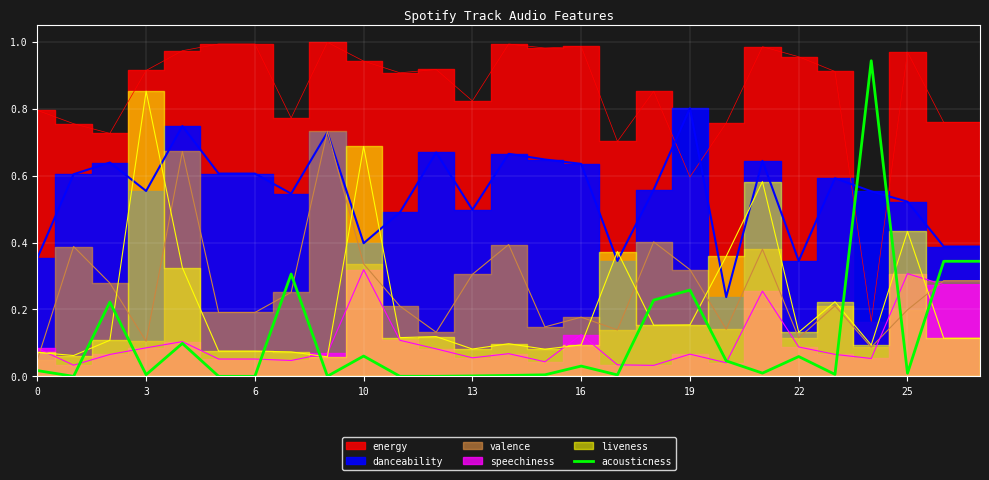

The acousticness series shows 0.0 at 13. True or false?

True